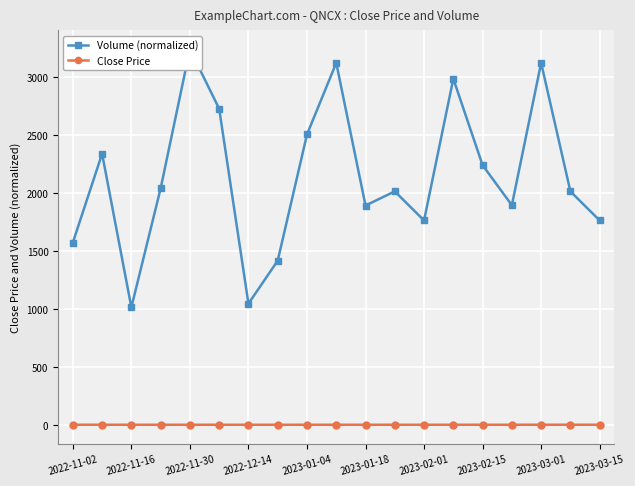

Rank the series by their maximum value, from highest to lowest.

Volume (normalized), Close Price